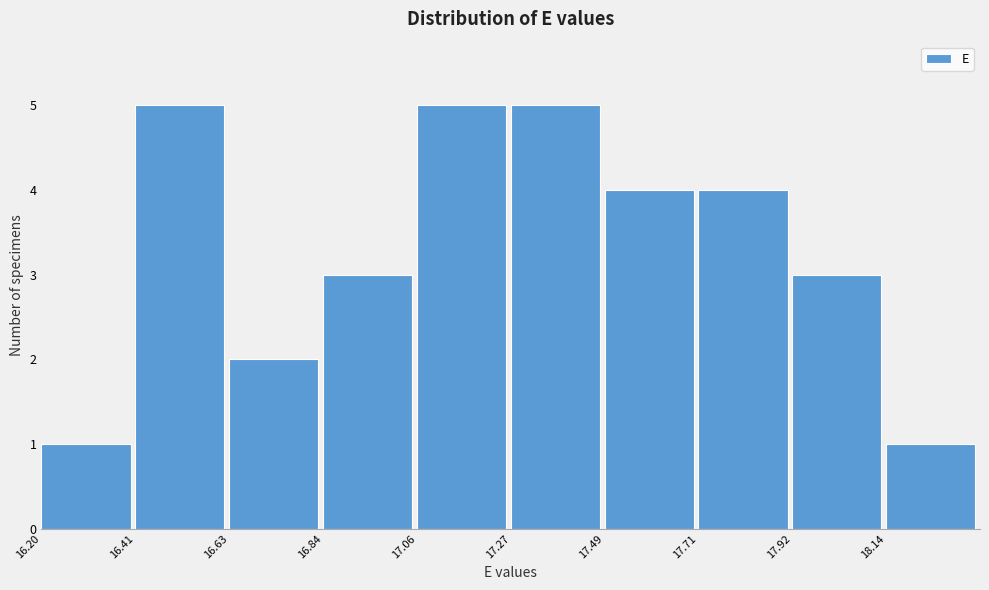

Reading left to right, transcribe this chart: for each bar, give the range it covers on the x-axis and its height. Neither the bar edges nor the heights are printed on the chart, so give them approximately, as read against the axes.

16.200 to 16.415: 1
16.415 to 16.630: 5
16.630 to 16.845: 2
16.845 to 17.060: 3
17.060 to 17.275: 5
17.275 to 17.490: 5
17.490 to 17.705: 4
17.705 to 17.920: 4
17.920 to 18.135: 3
18.135 to 18.350: 1